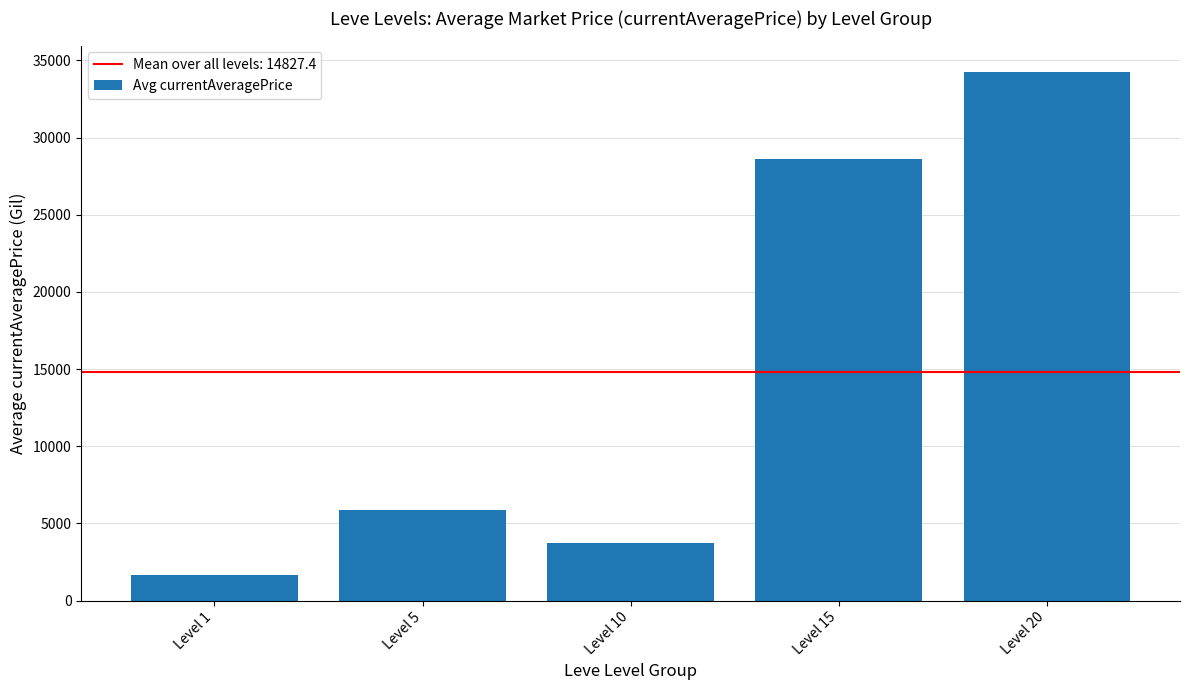

At which label does the data first exceed 5877?

Level 5